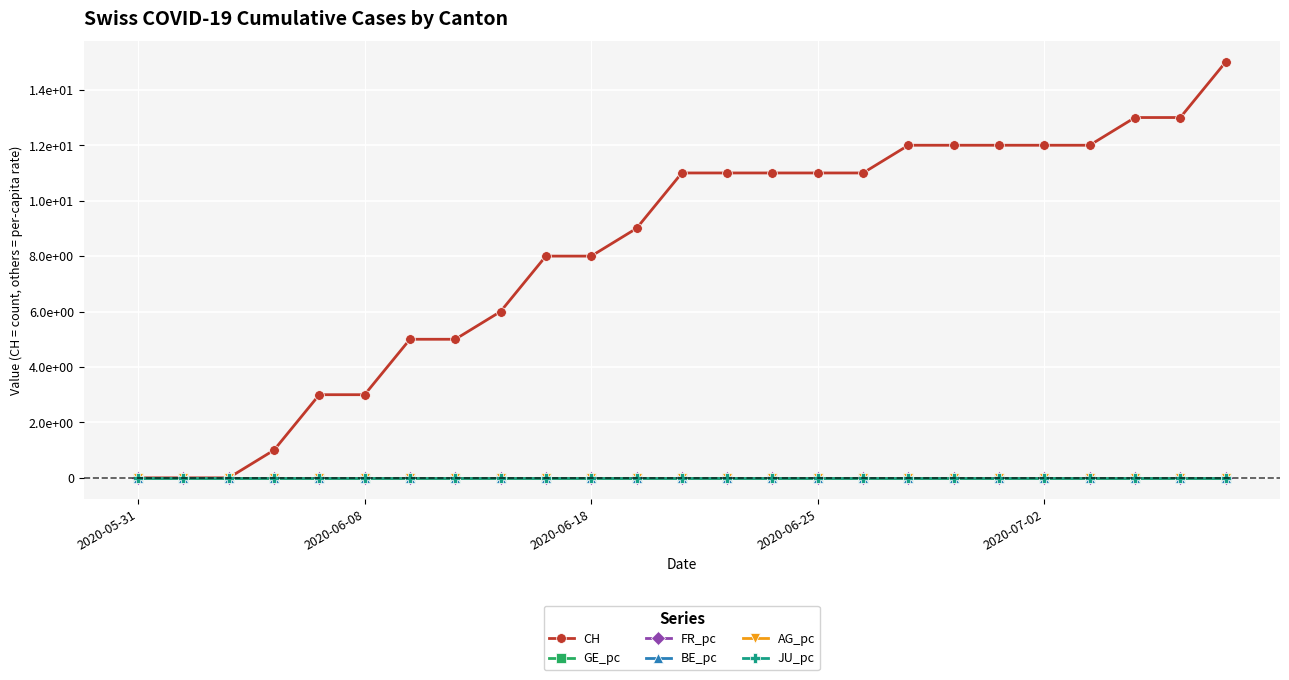

At which label does CH first exceed 11?

17